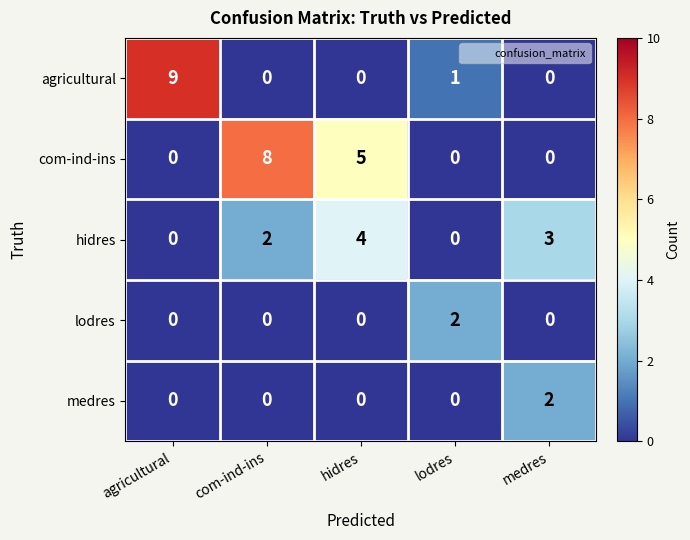

Count the number of categories in the chart.

5